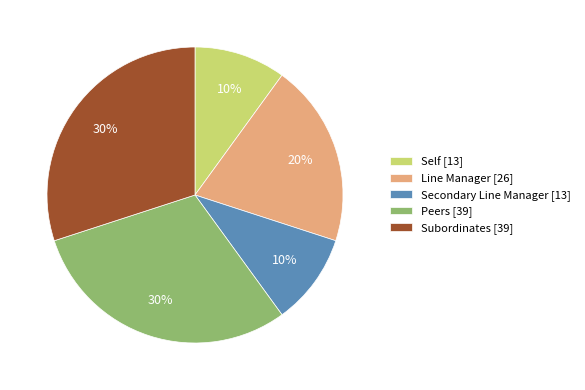

Is there any slice that represents more than half of the pie?

No